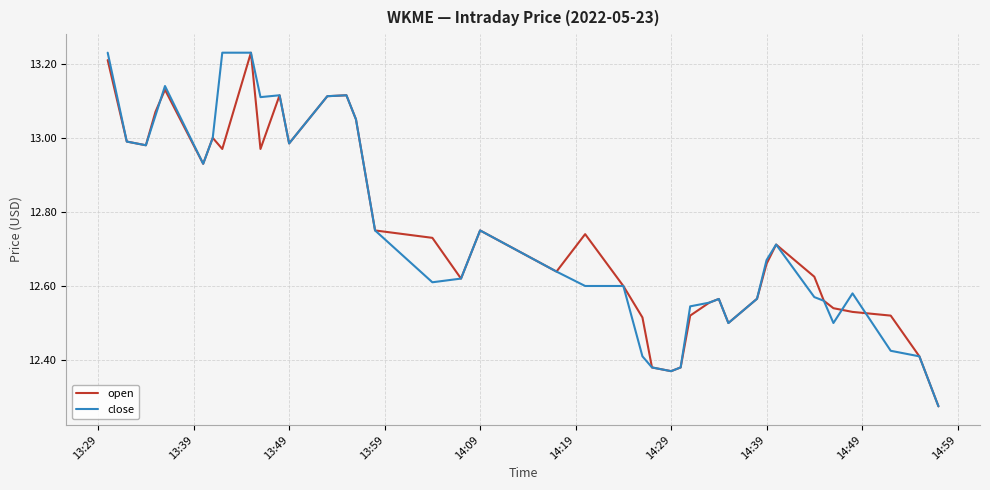

What are all the series names shown in the legend?

open, close